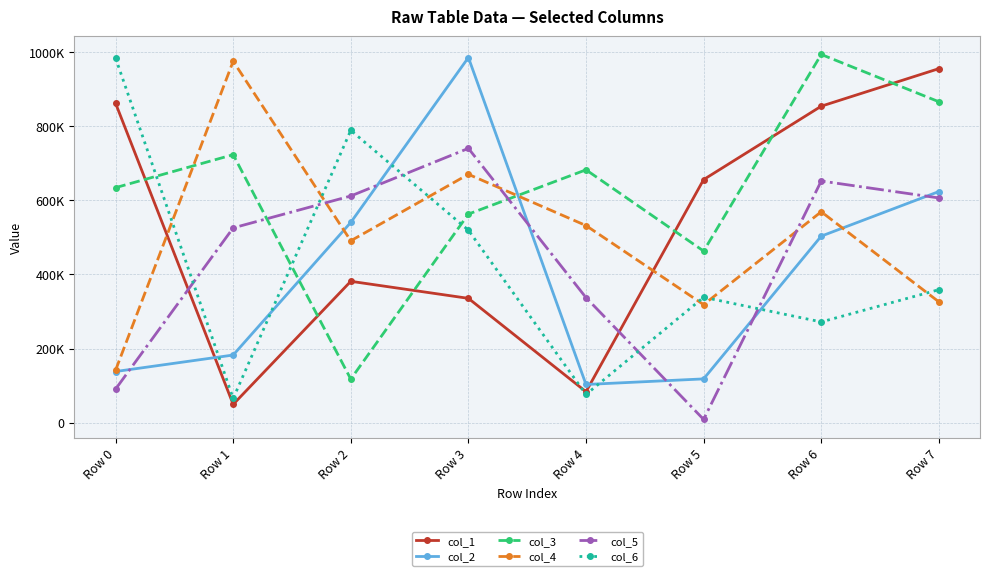

Is this an area chart (filled region under the line)?

No